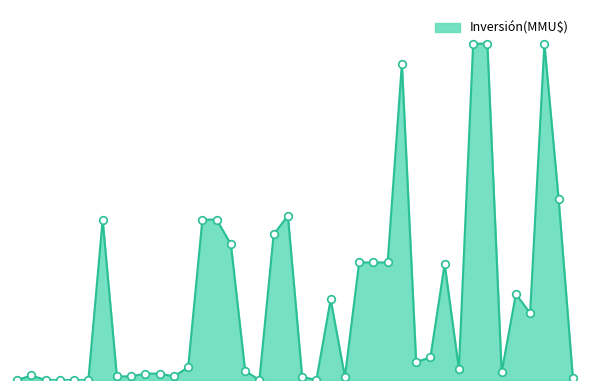

Does the chart have visible grid lines?

No